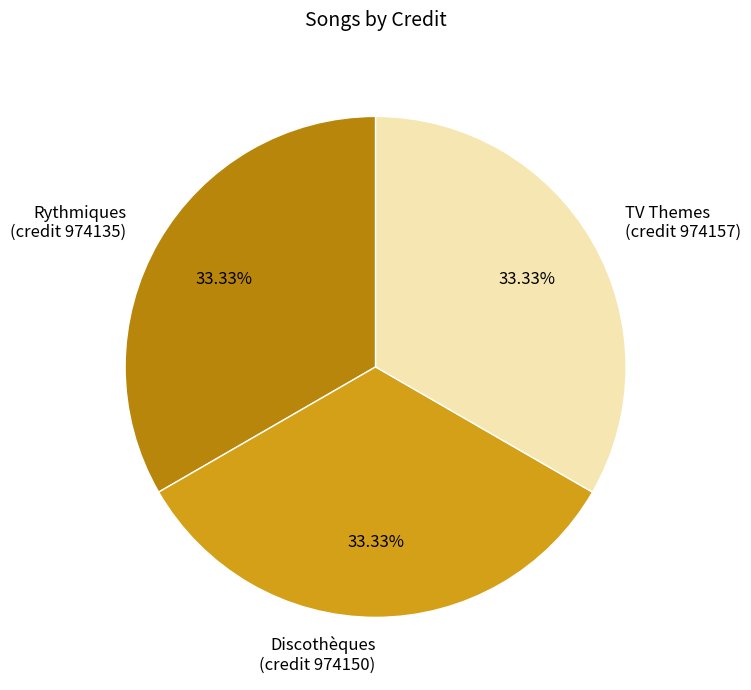

Approximately how many times larger is the value at Rythmiques (credit 974135) compared to TV Themes (credit 974157)?

1.0